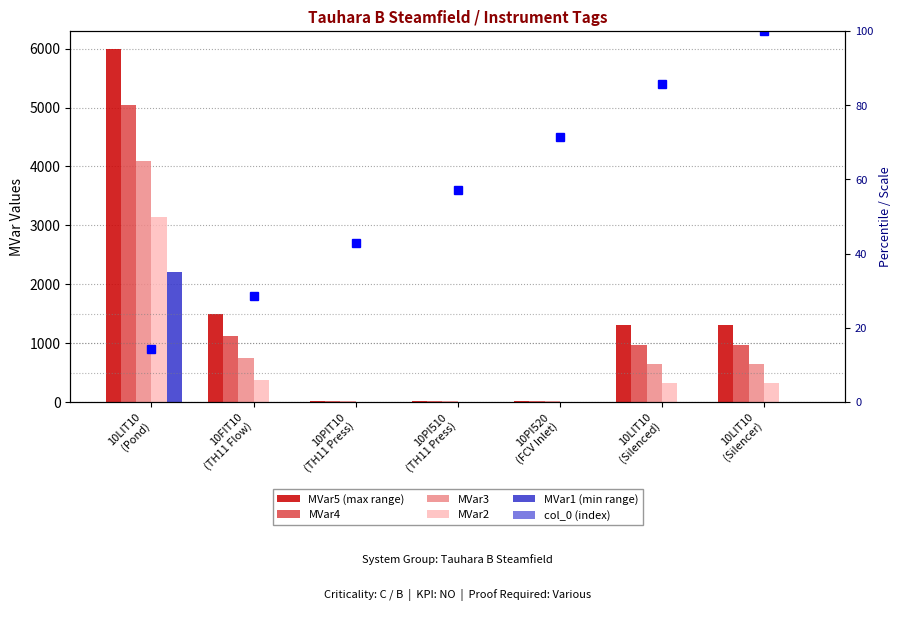

What are all the series names shown in the legend?

MVar5 (max range), MVar4, MVar3, MVar2, MVar1 (min range), col_0 (index)